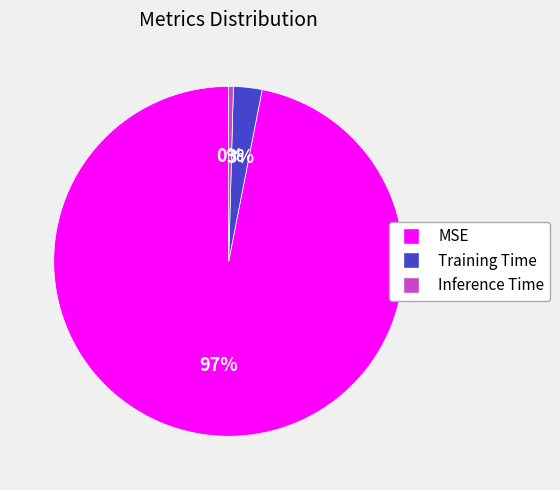

To the nearest percent, what portion does MSE represent?

97%